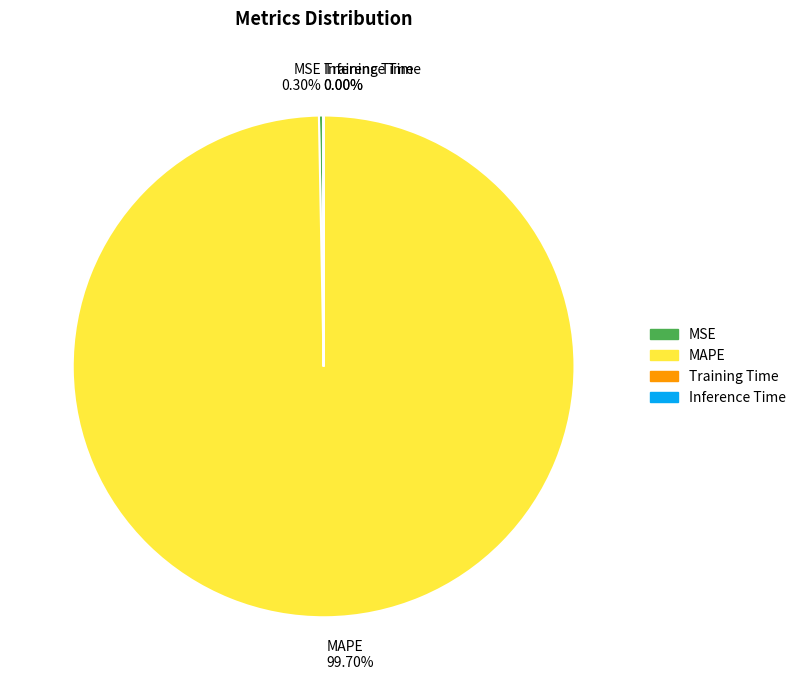

Does any single category account for the majority?

Yes